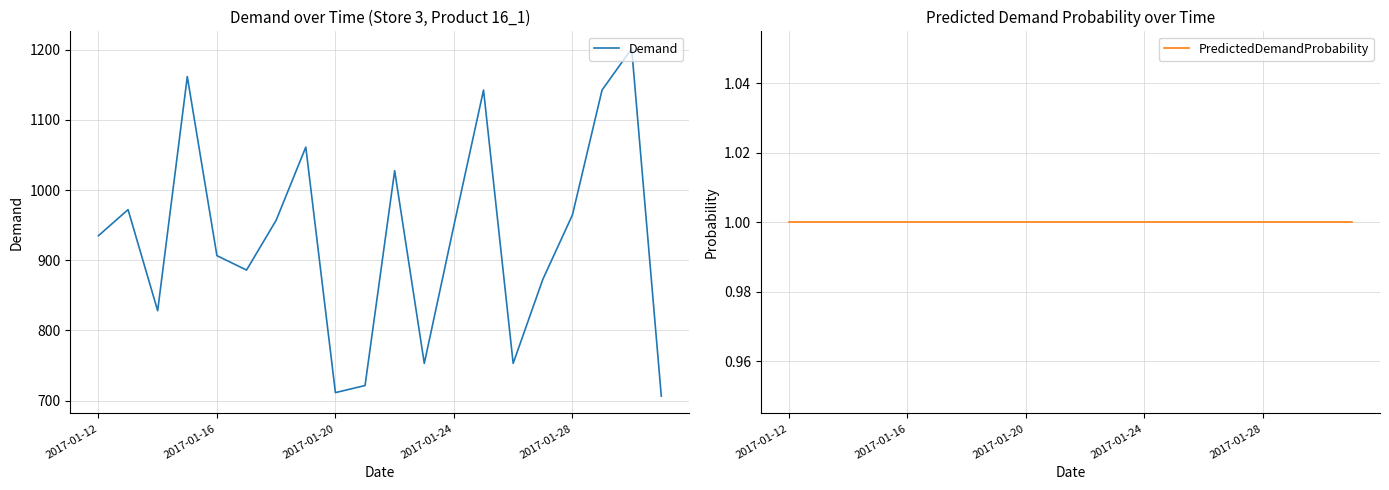

The value of Demand at 2017-01-28 is 964.5. True or false?

True